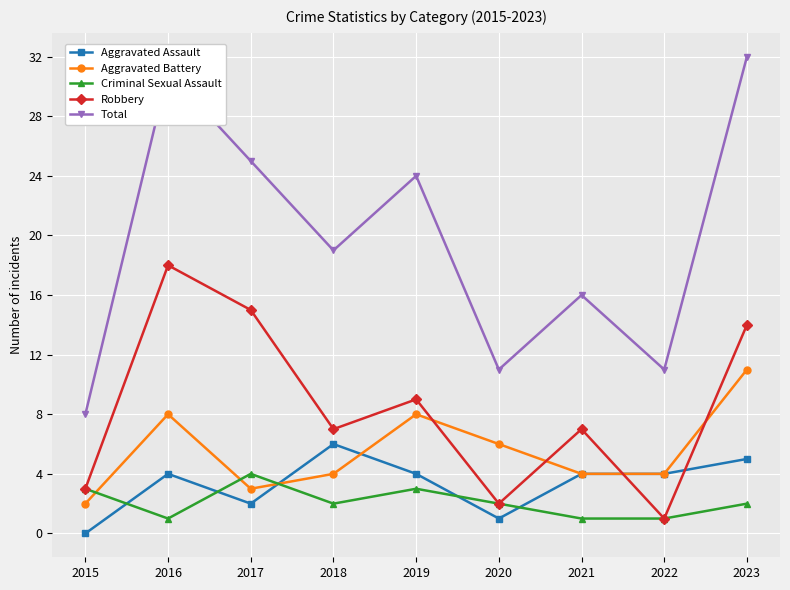

Is this an area chart (filled region under the line)?

No